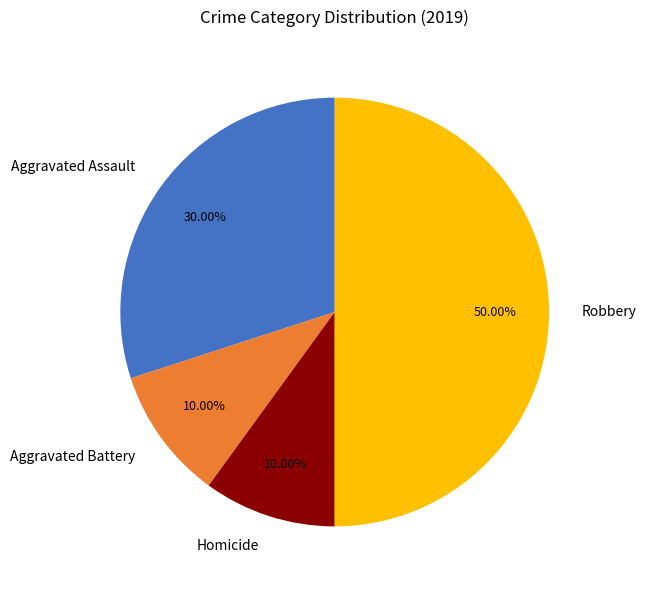

To the nearest percent, what is the average slice percentage?

25%